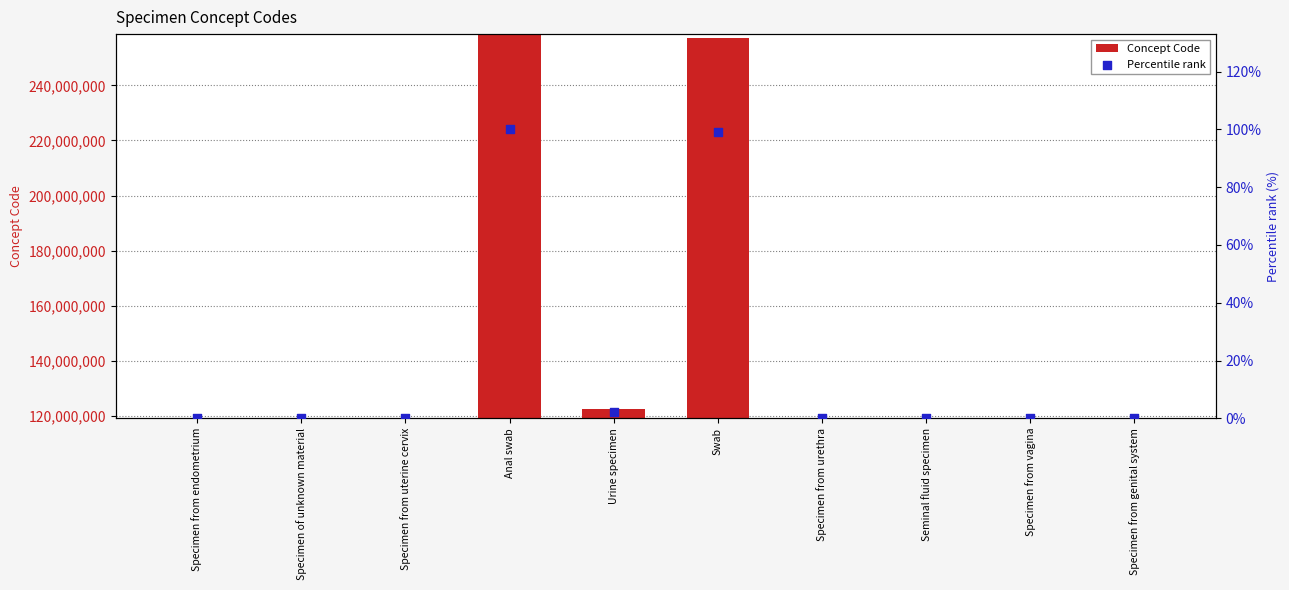

What is the total value across all series at Specimen from urethra?

119393003.0